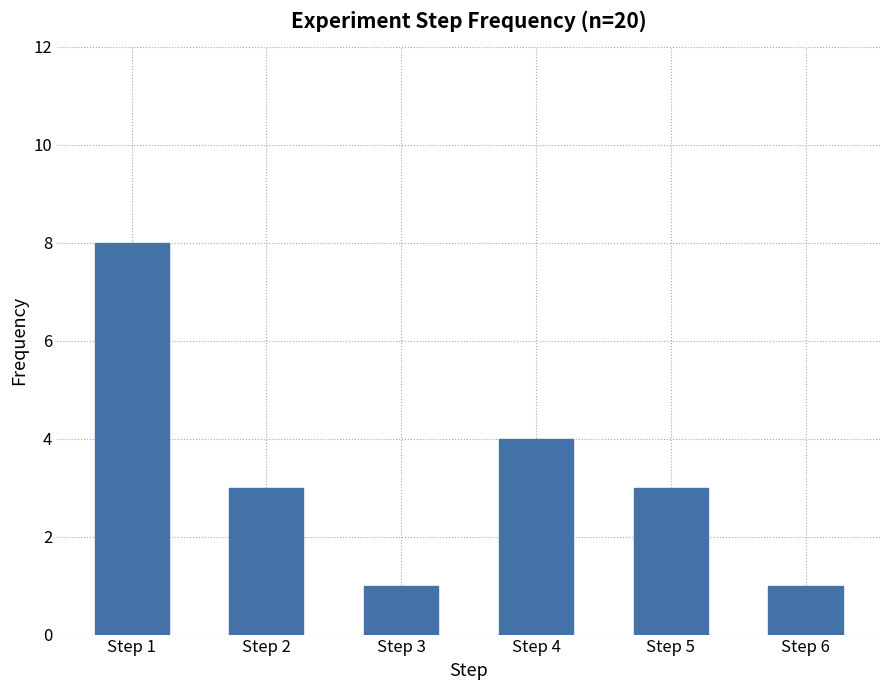

At which label does the data first exceed 3?

Step 1